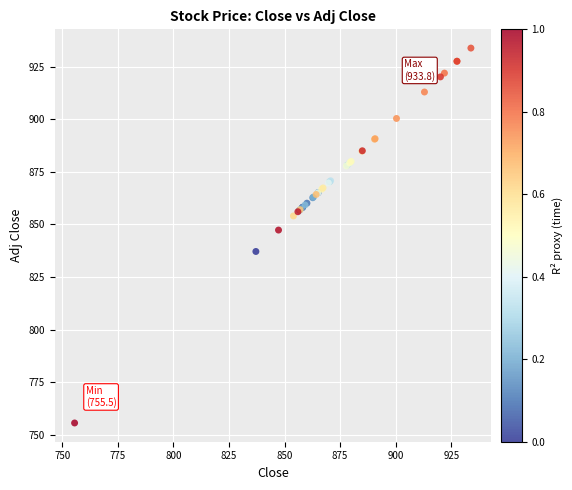

What Y value in the scatter plot is closest to 844?

847.3